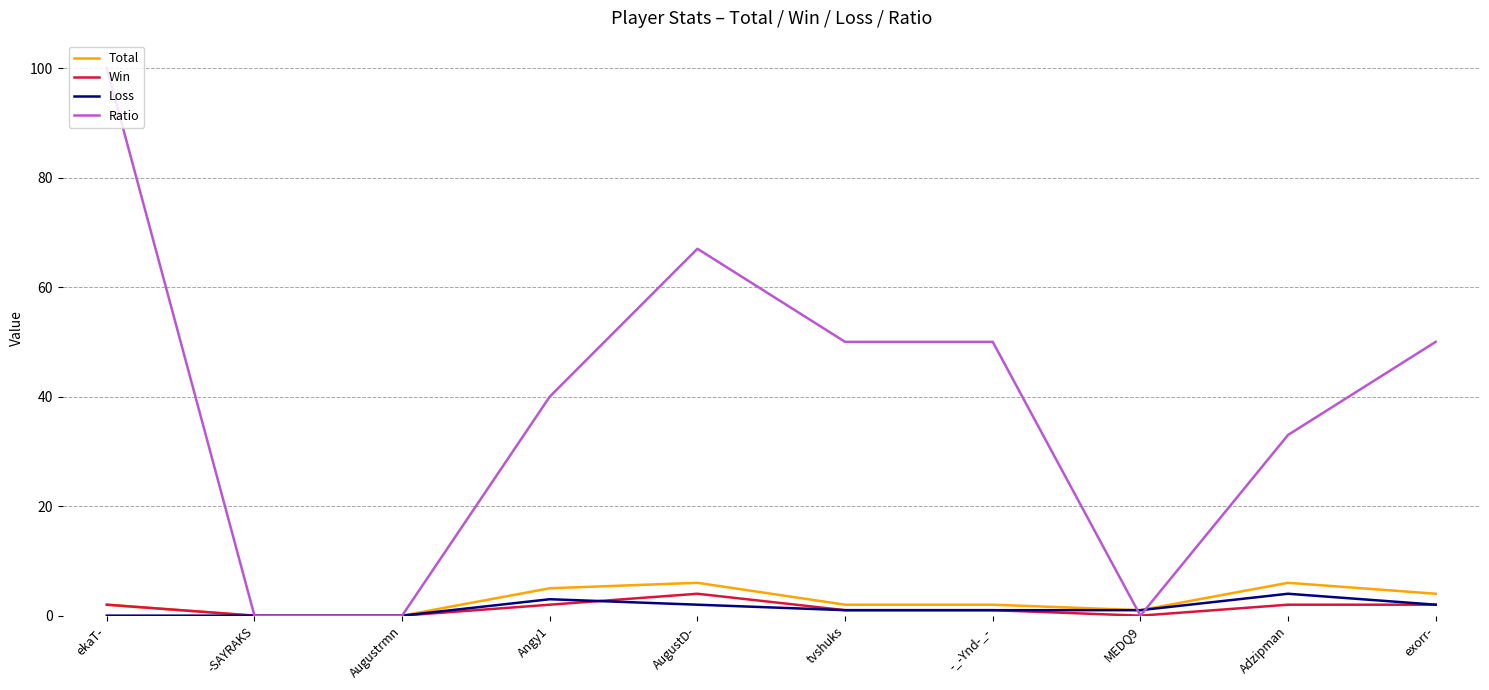

Reading left to right, extract all data points from this chart.

Total: ekaT-=2	-SAYRAKS=0	Augustrmn=0	Angy1=5	AugustD-=6	tvshuks=2	-_-Ynd-_-=2	MEDQ9=1	Adzipman=6	exorr-=4
Win: ekaT-=2	-SAYRAKS=0	Augustrmn=0	Angy1=2	AugustD-=4	tvshuks=1	-_-Ynd-_-=1	MEDQ9=0	Adzipman=2	exorr-=2
Loss: ekaT-=0	-SAYRAKS=0	Augustrmn=0	Angy1=3	AugustD-=2	tvshuks=1	-_-Ynd-_-=1	MEDQ9=1	Adzipman=4	exorr-=2
Ratio: ekaT-=100	-SAYRAKS=0	Augustrmn=0	Angy1=40	AugustD-=67	tvshuks=50	-_-Ynd-_-=50	MEDQ9=0	Adzipman=33	exorr-=50